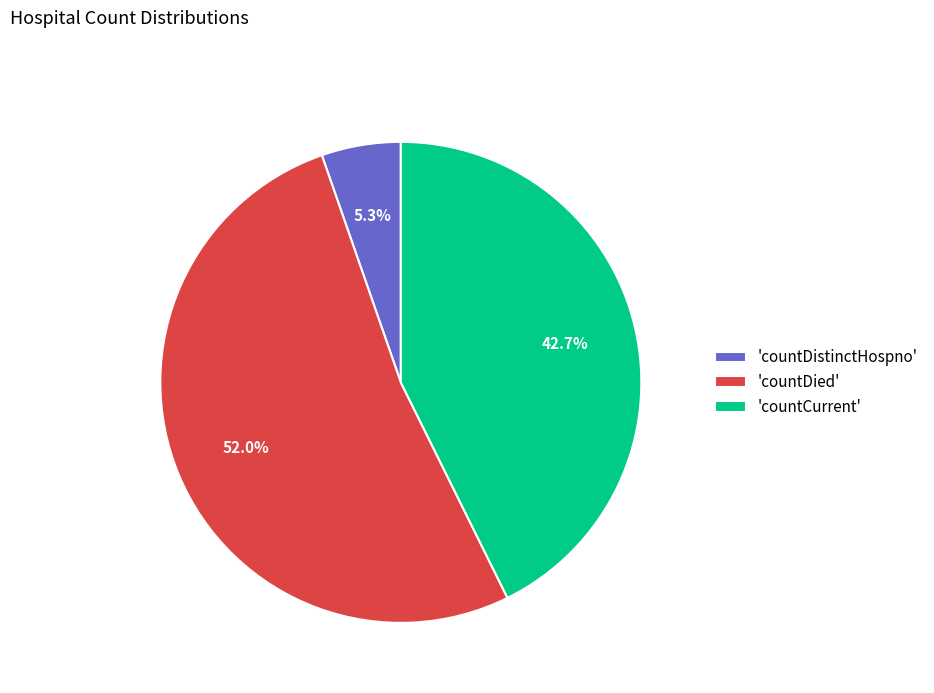

Combined, what portion of the pie is 'countDied' and 'countCurrent'?

94.7%